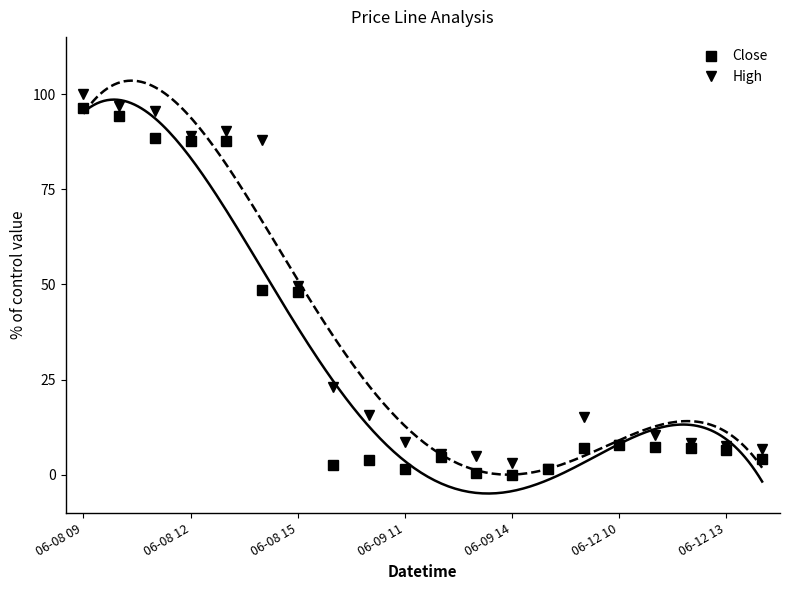

True or false: High and Close intersect in this chart.

False